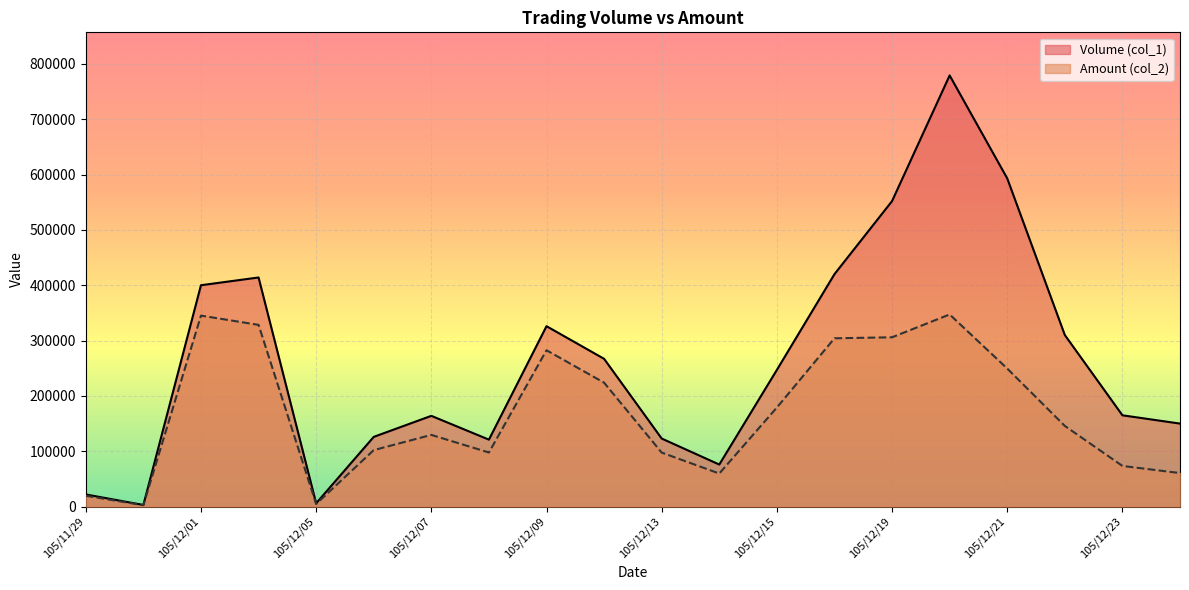

Where is Amount (col_2) nearest to the value 174870?

105/12/15